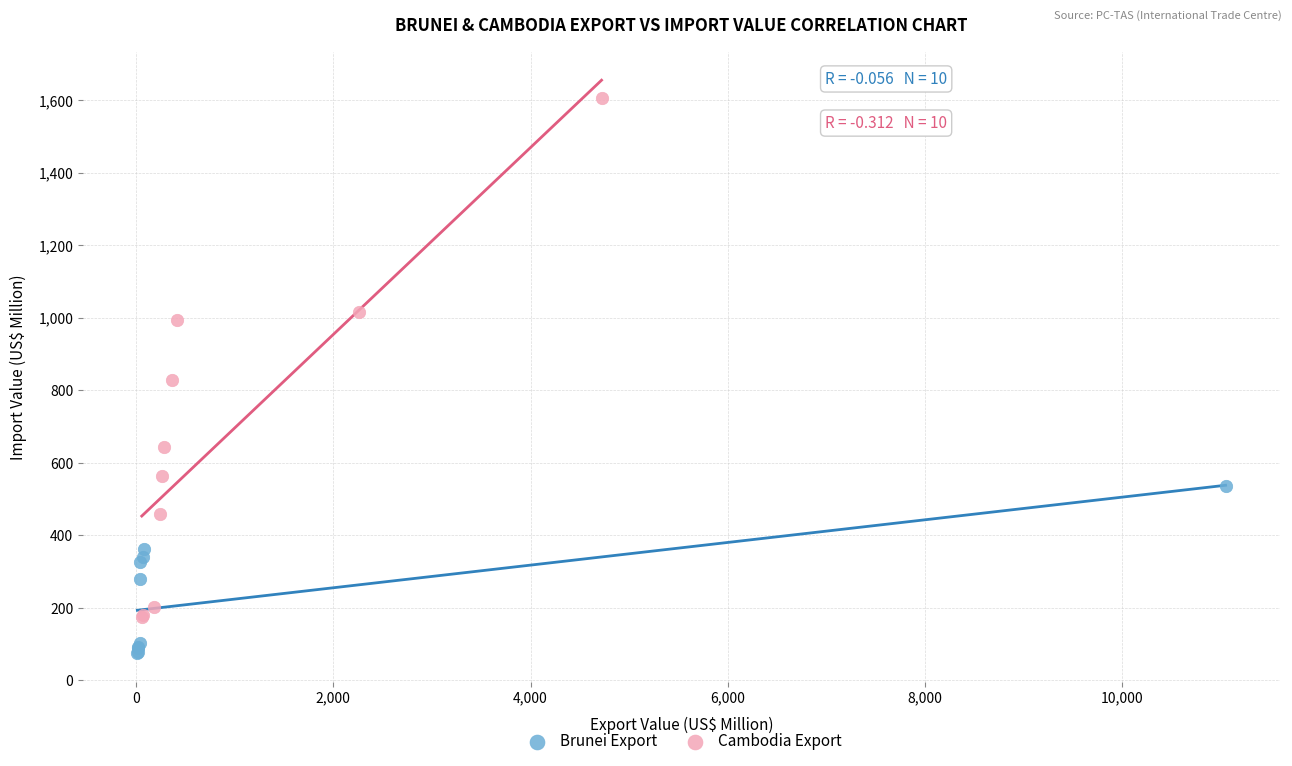

Which series reaches the minimum Y coordinate?

Brunei Export